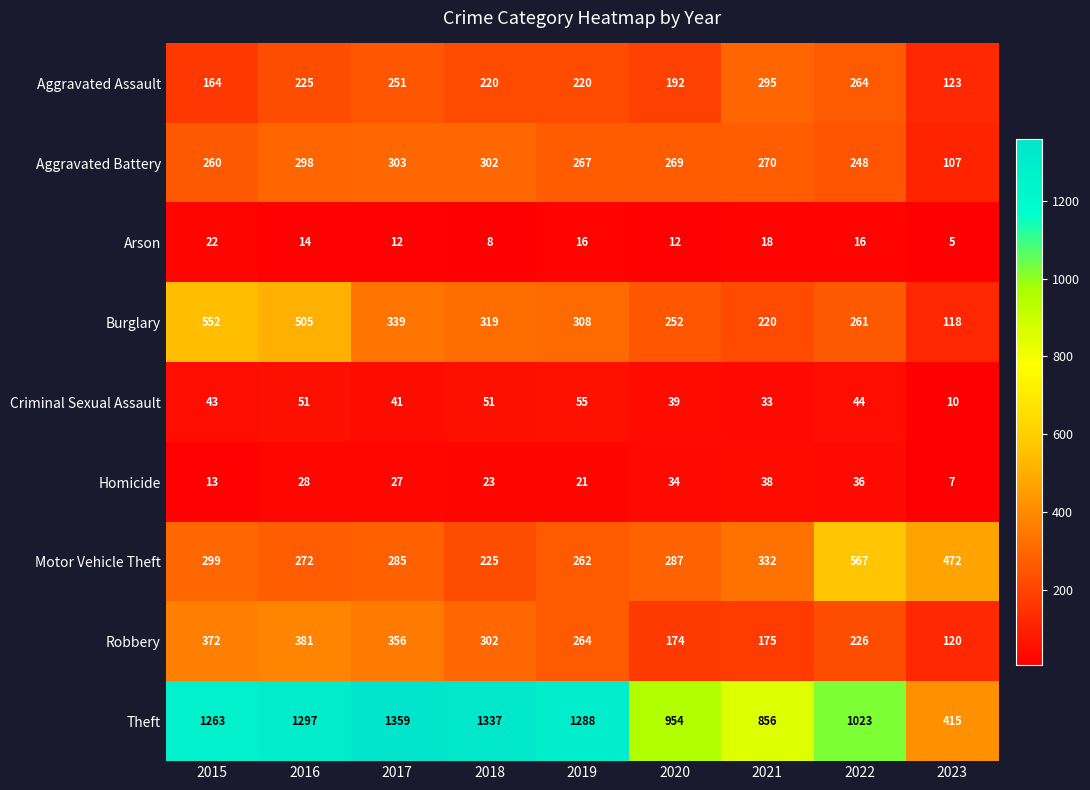

Count the number of categories in the chart.

9